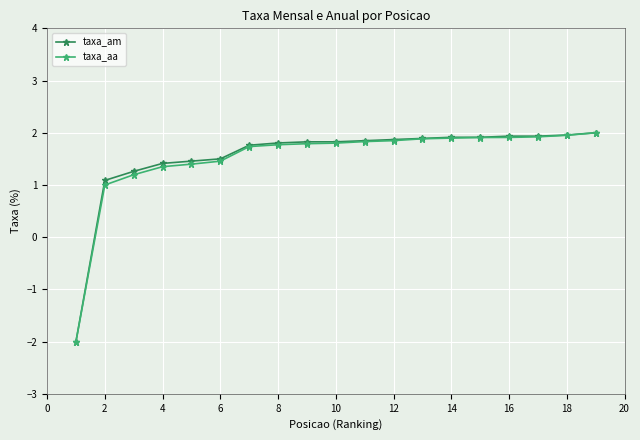

What is the smallest value displayed?

-2.0